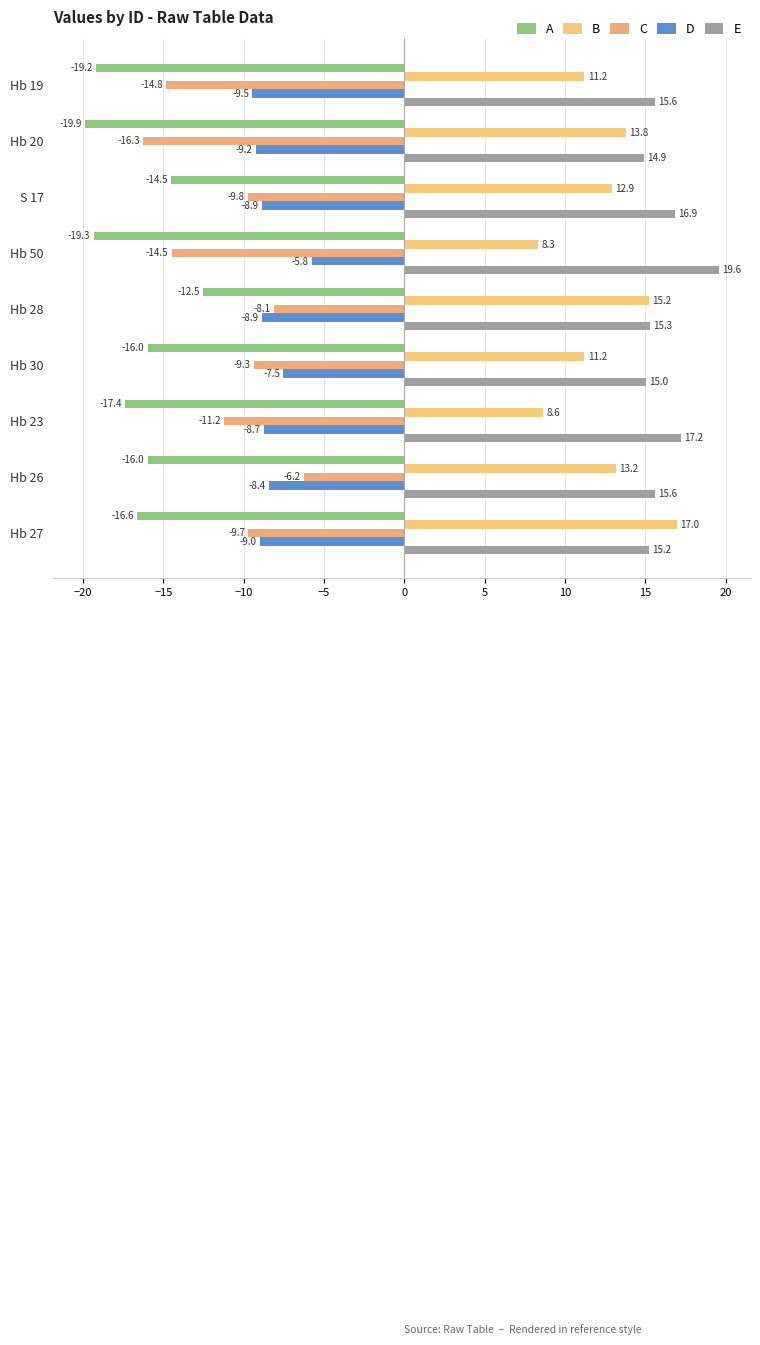

How many data points does each series have?

9